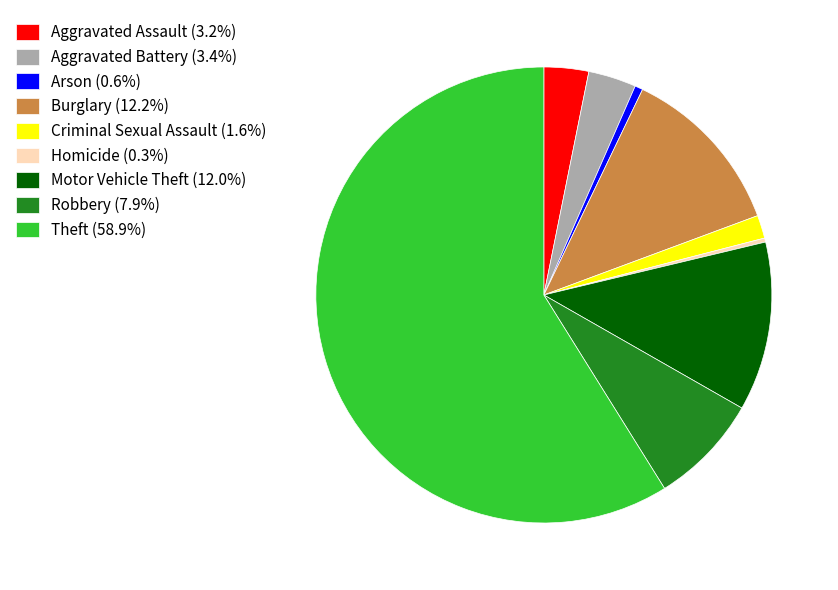

True or false: Aggravated Battery accounts for 11% of the total.

False